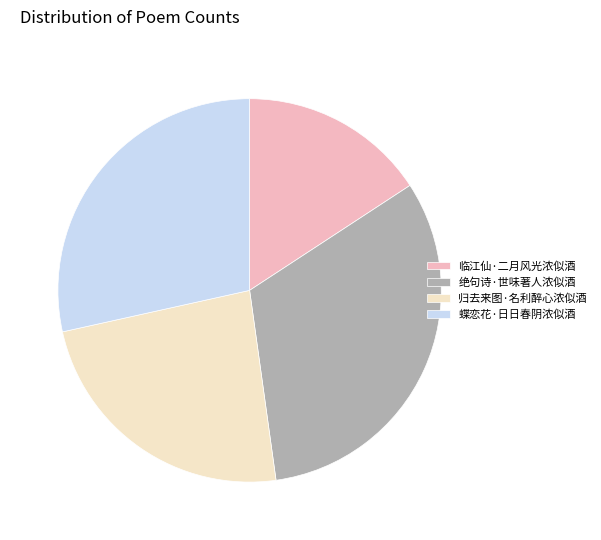

What is the smallest slice in the pie chart?

临江仙·二月风光浓似酒